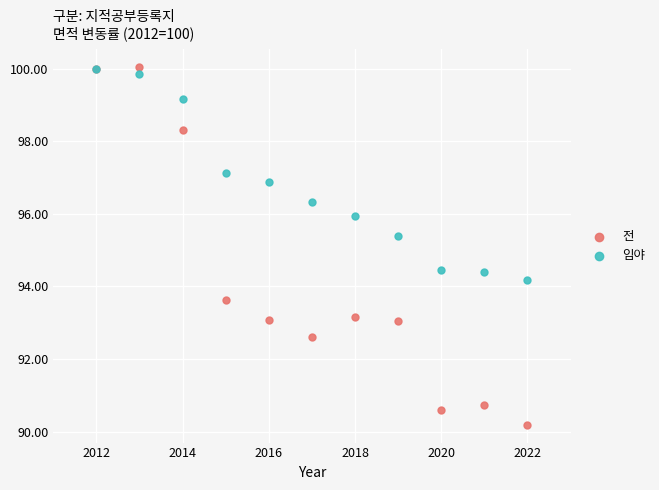

Across all series, what Y value is closest to 95?

95.4